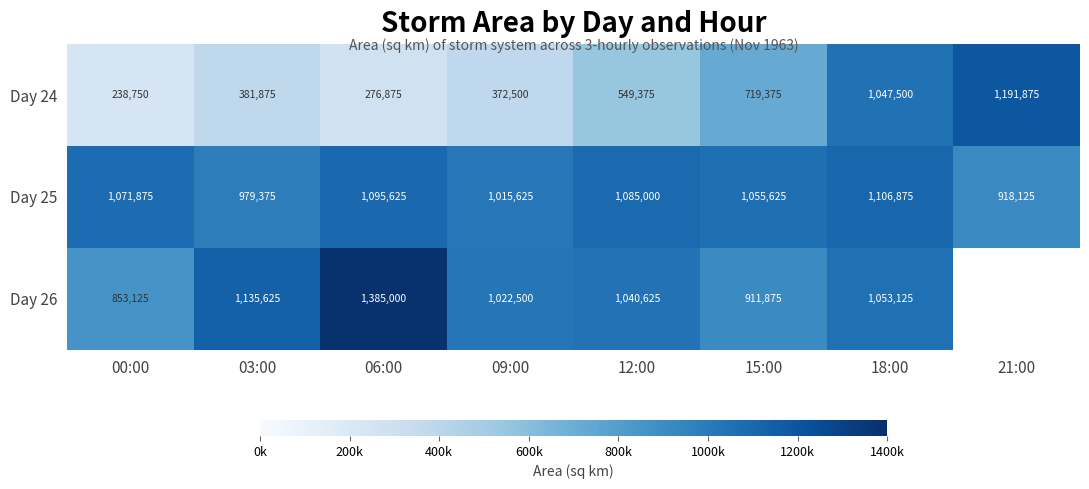

What value does the Day 25 series have at 15:00?

1055625